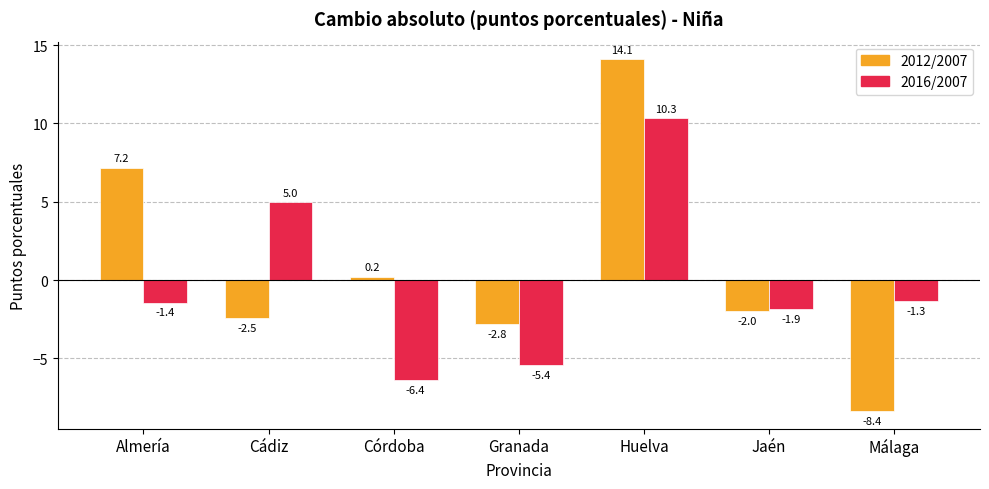

The 2012/2007 series shows -8.4 at Málaga. True or false?

True